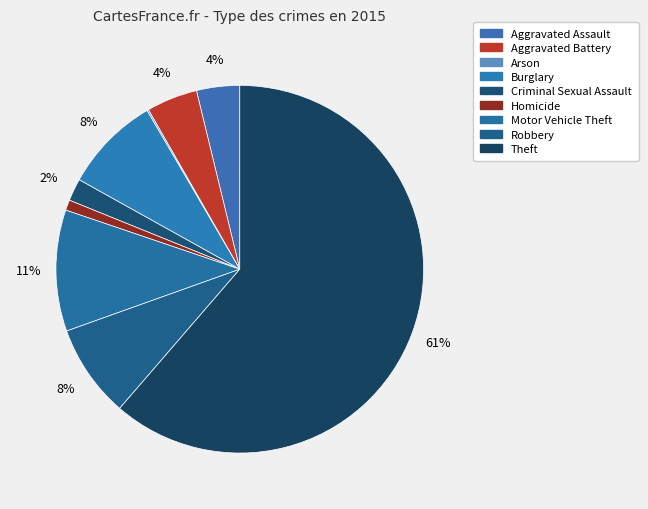

What is the change in value from Burglary to Criminal Sexual Assault?

-93